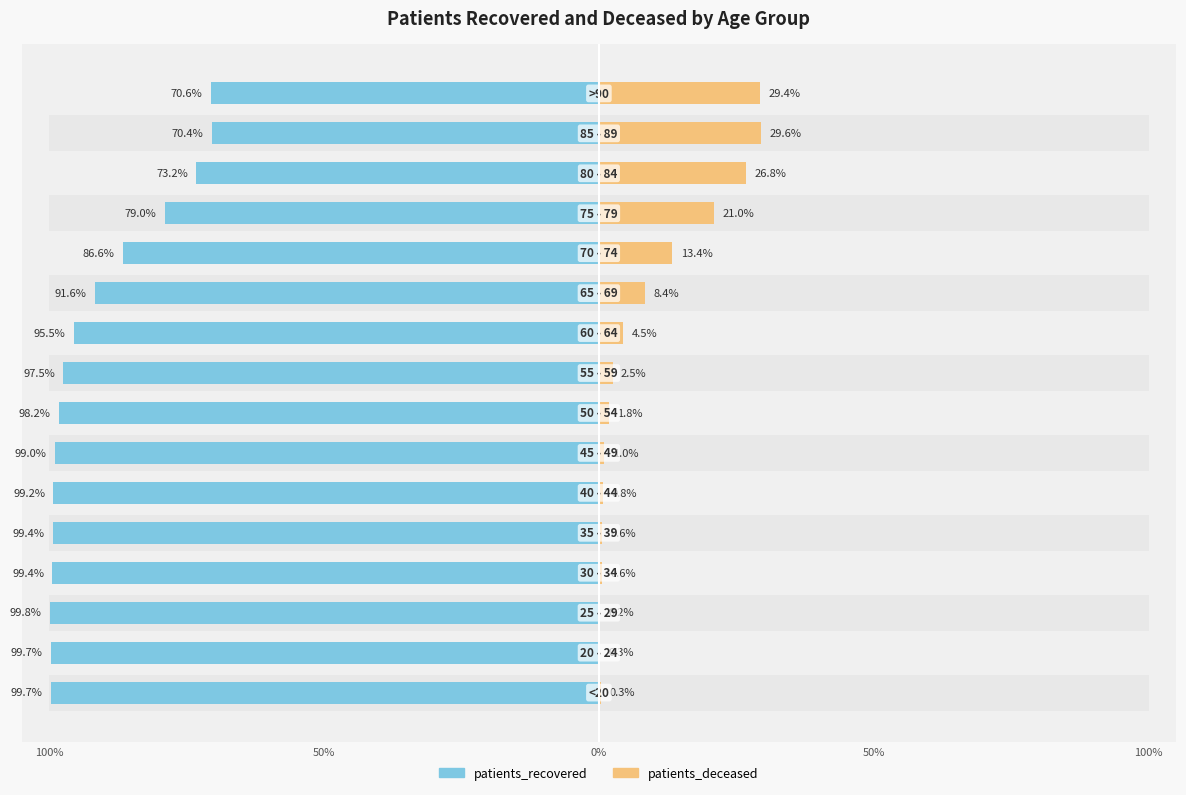

At how many categories does at least one series exceed -89?

16